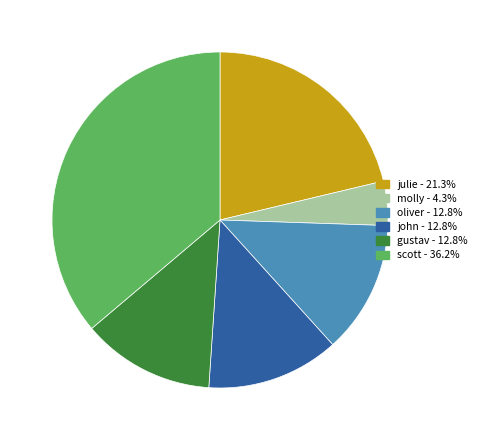

Does gustav represent more than half of the total?

No